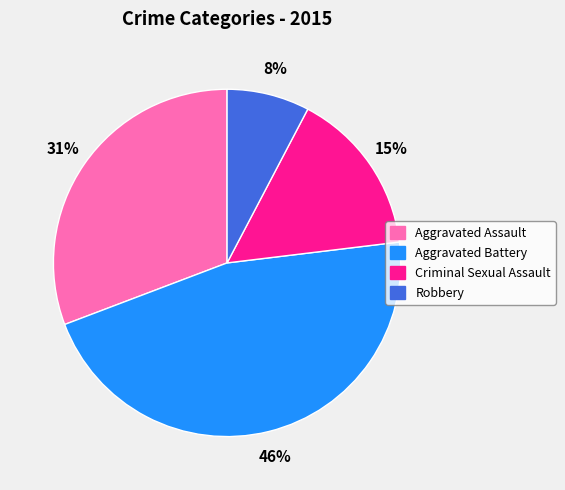

Is there a majority slice in this chart?

No